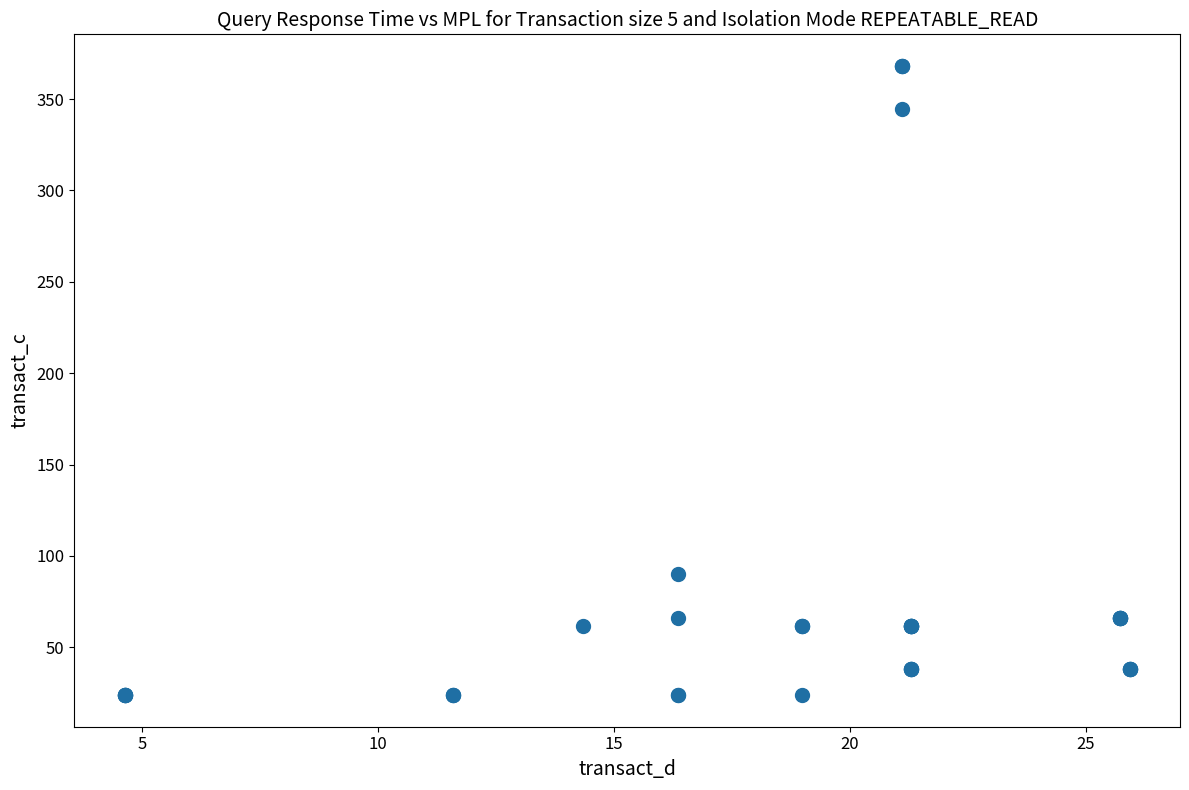

What Y value in the scatter plot is closest to 195?

89.9